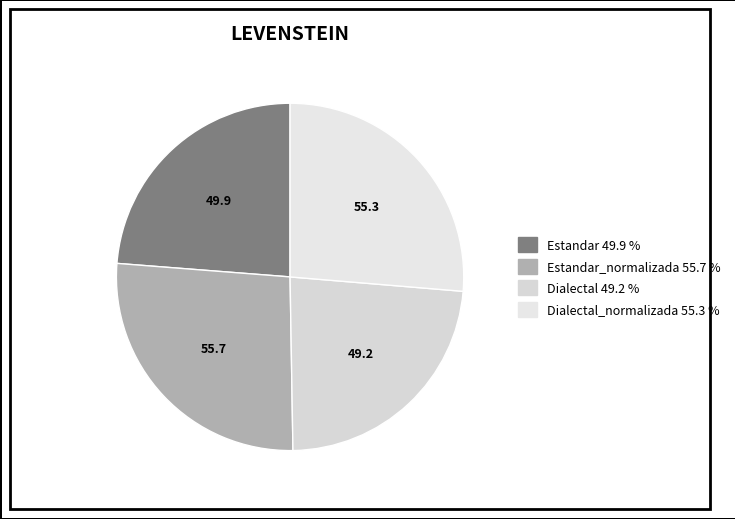

To the nearest percent, what is the average slice percentage?

25%